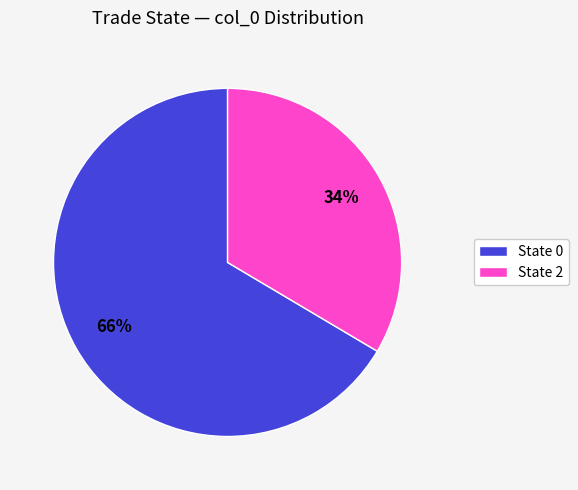

Which has a higher value, State 0 or State 2?

State 0